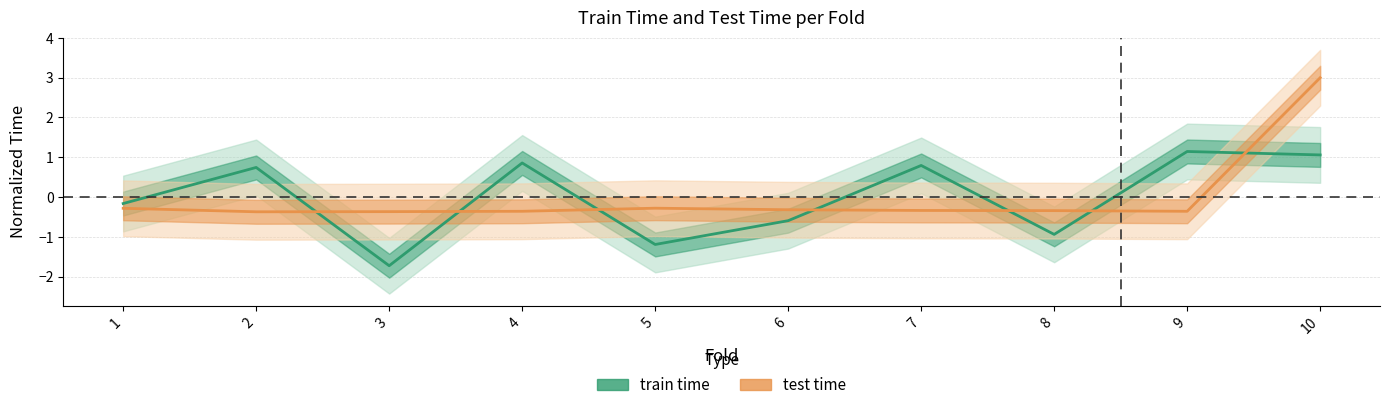

Is the value of test time at 9 greater than the value of train time at 7?

No